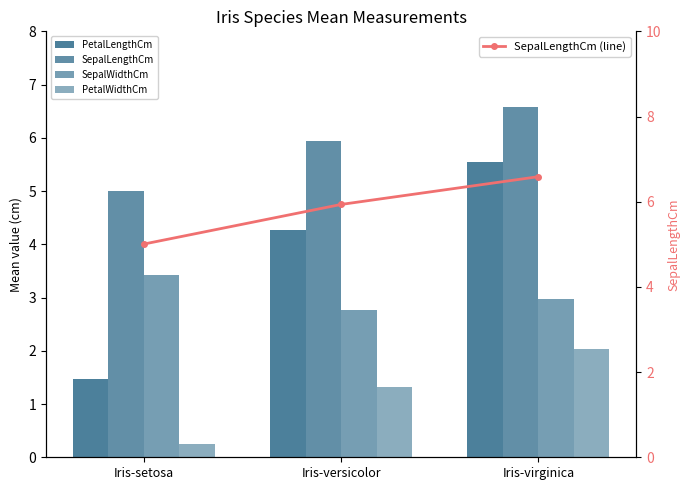

What is the label of the 1st bar from the right?

Iris-virginica